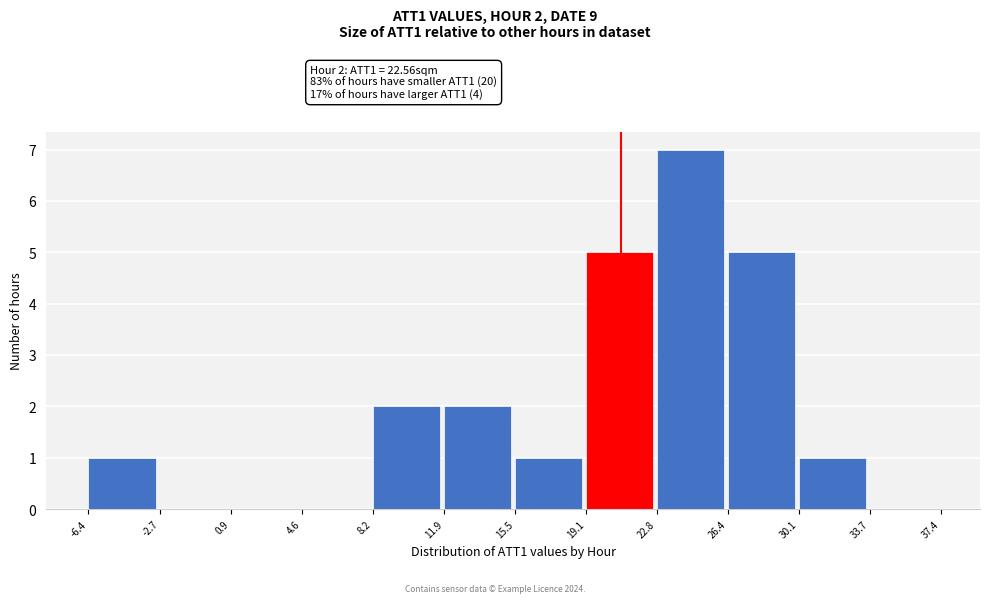

Over which range of the x-axis is the bar tallest?

22.8 to 26.4